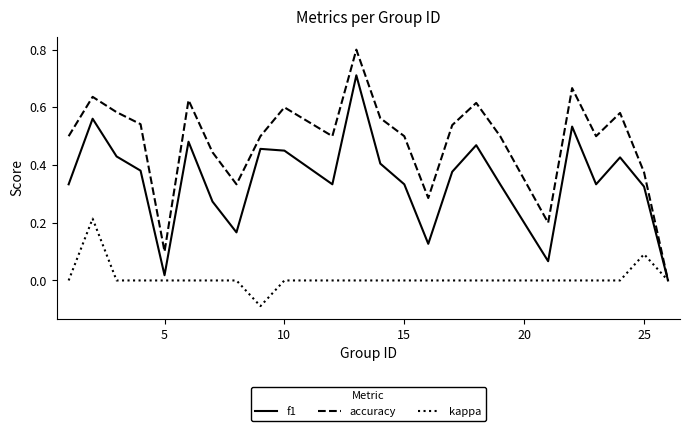

What is the maximum value shown in the chart?

0.8